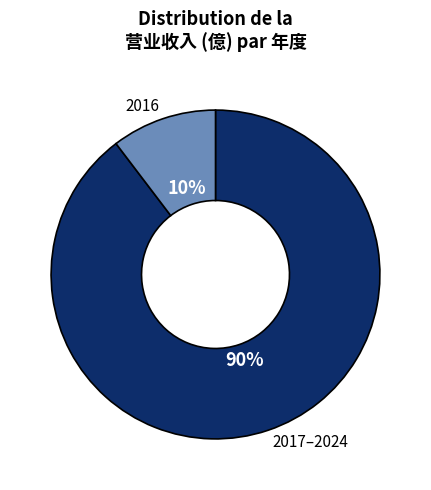

Is there a majority slice in this chart?

Yes